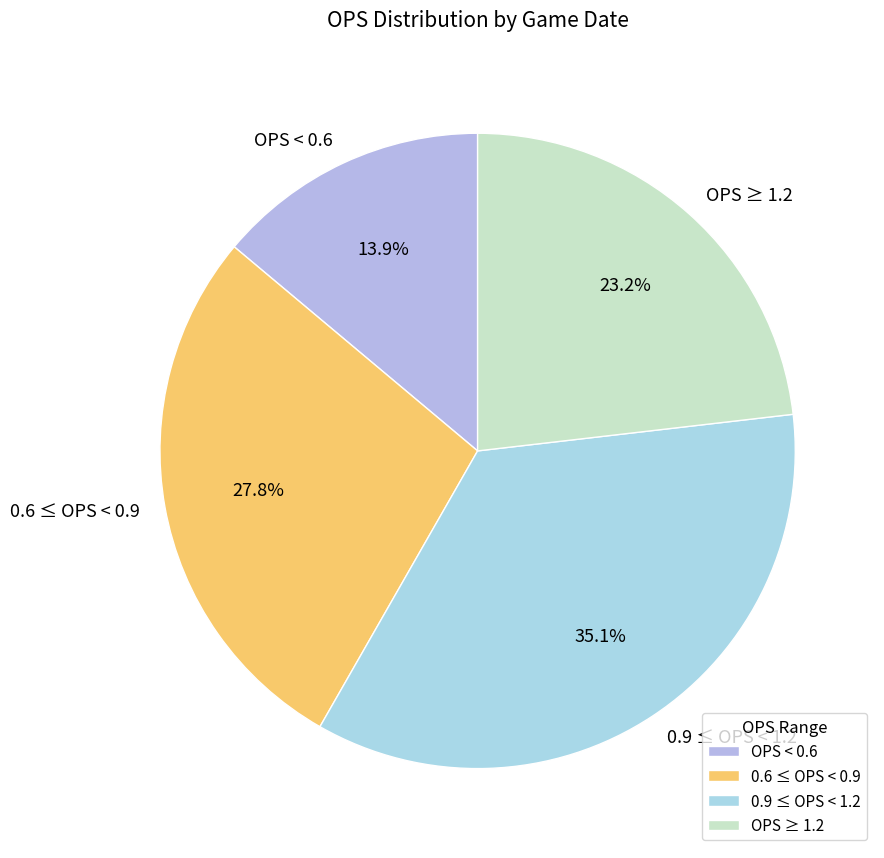

Which slice is the largest?

0.9 ≤ OPS < 1.2